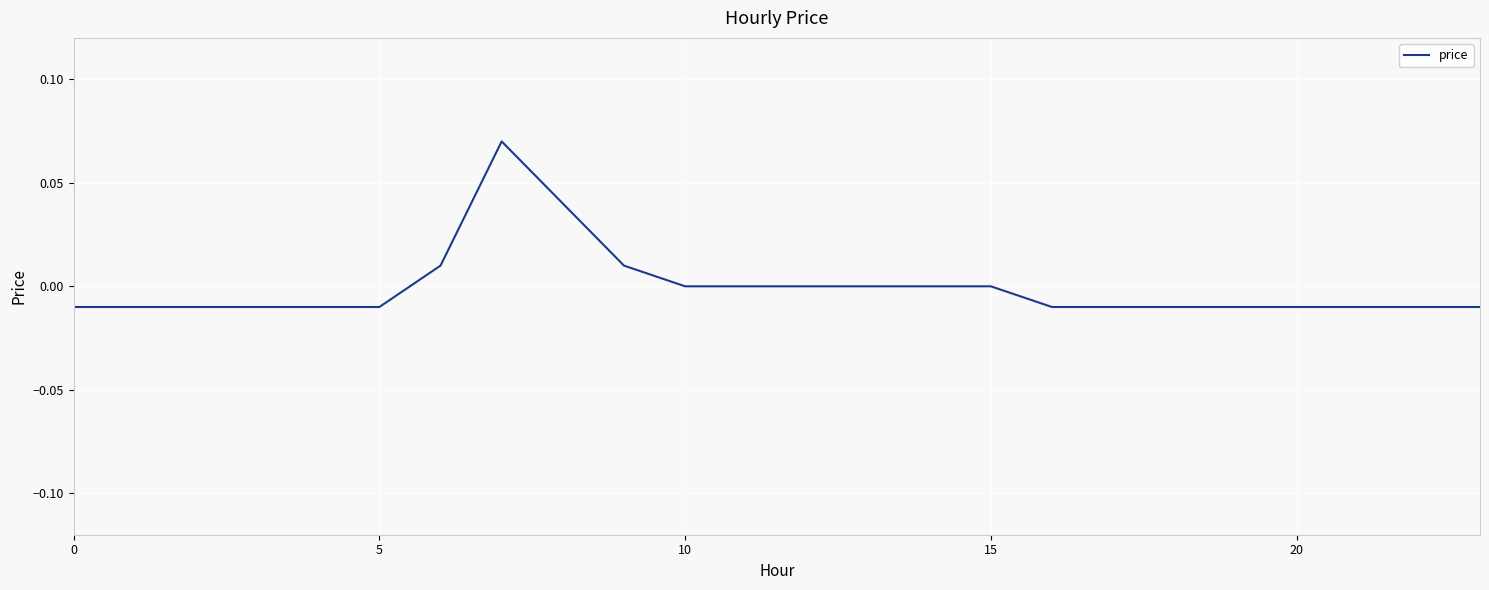

How many lines are shown in the chart?

1